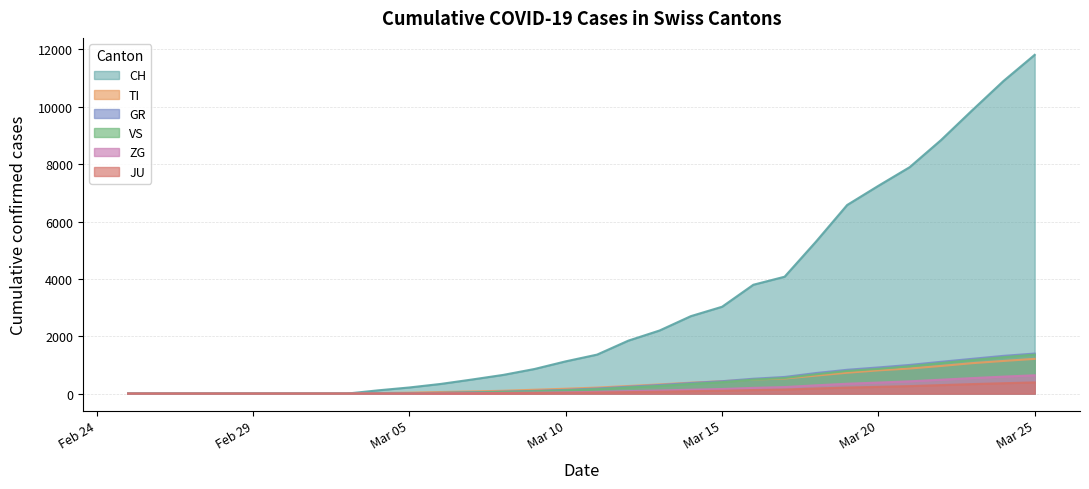

Which series has the largest range (max minus min)?

CH